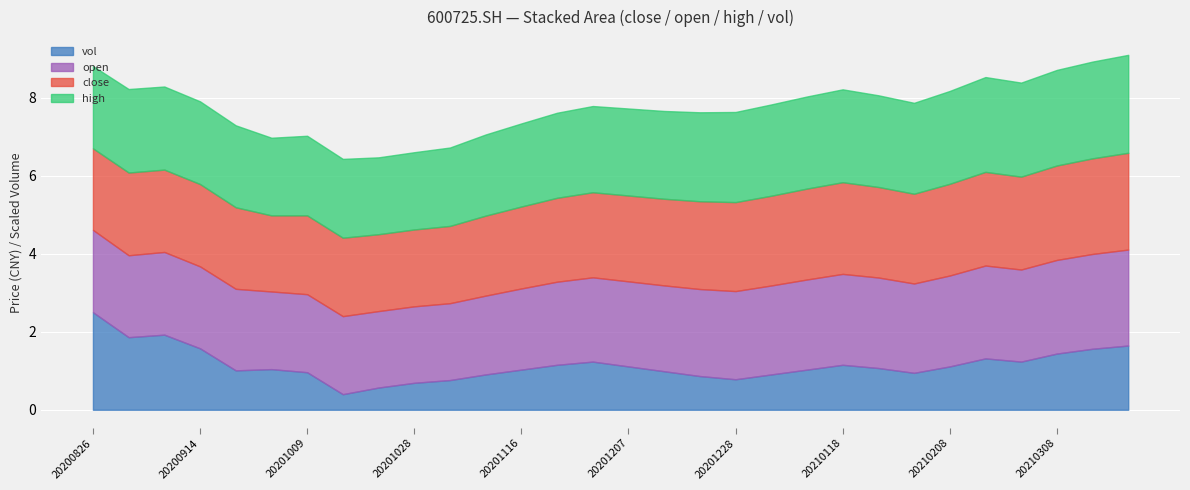

What is the sum of the high values at 20200914 and 20201102?

4.1